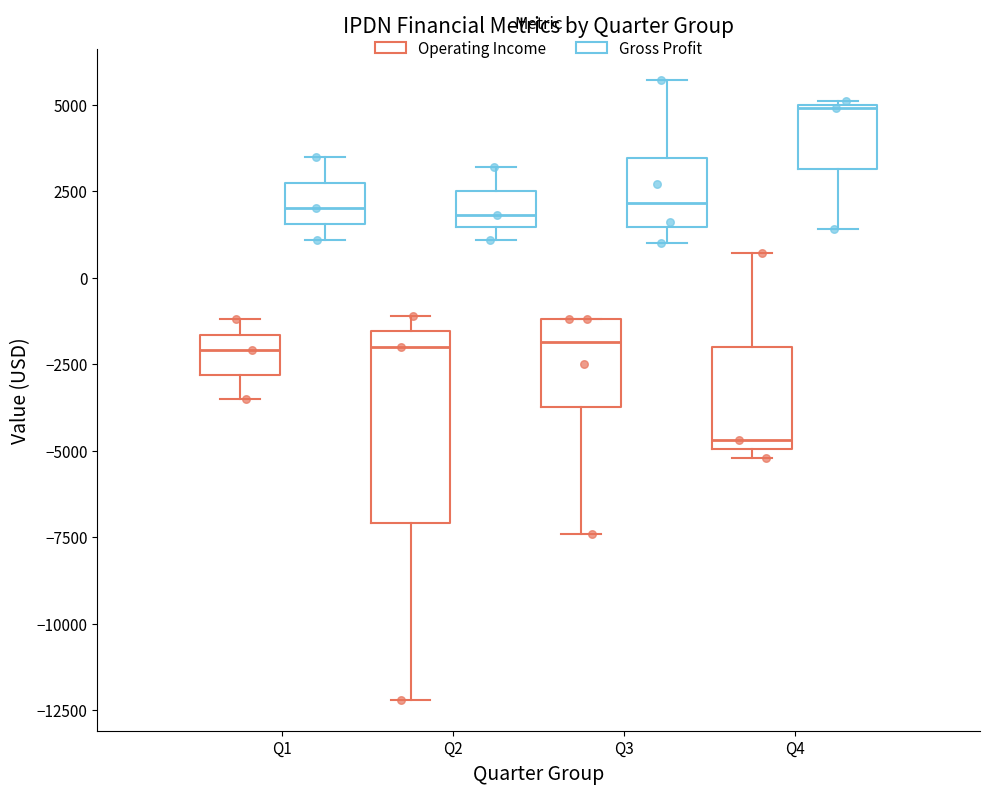

Which box is the tallest, from its lower edge to its upper edge?

Q2 (Operating Income)